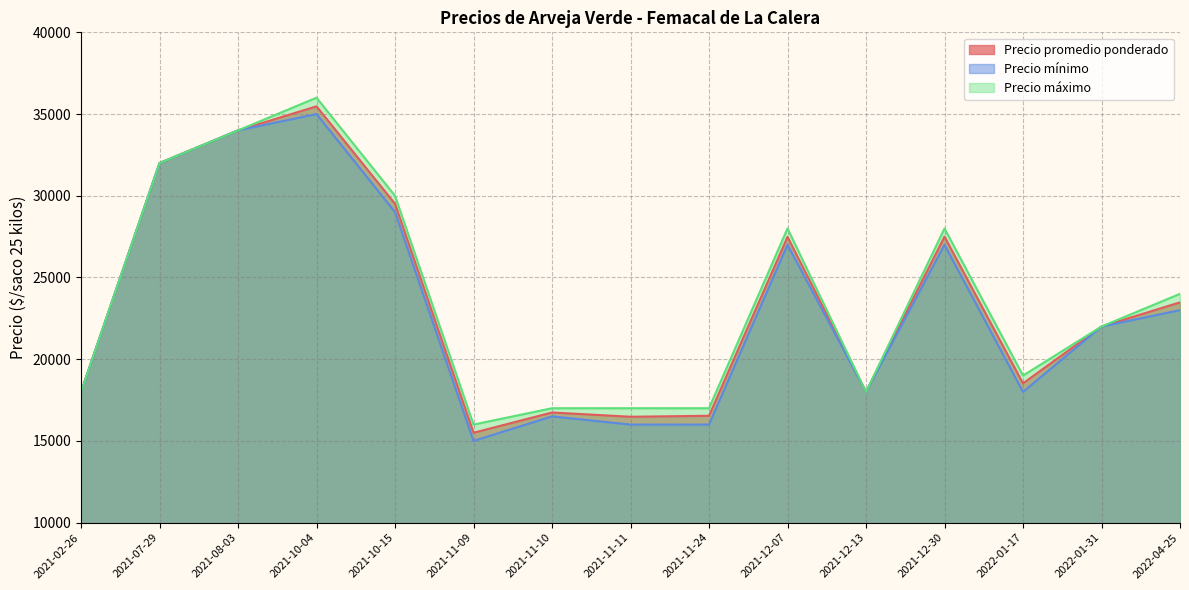

Does the chart display data point markers on the line(s)?

No